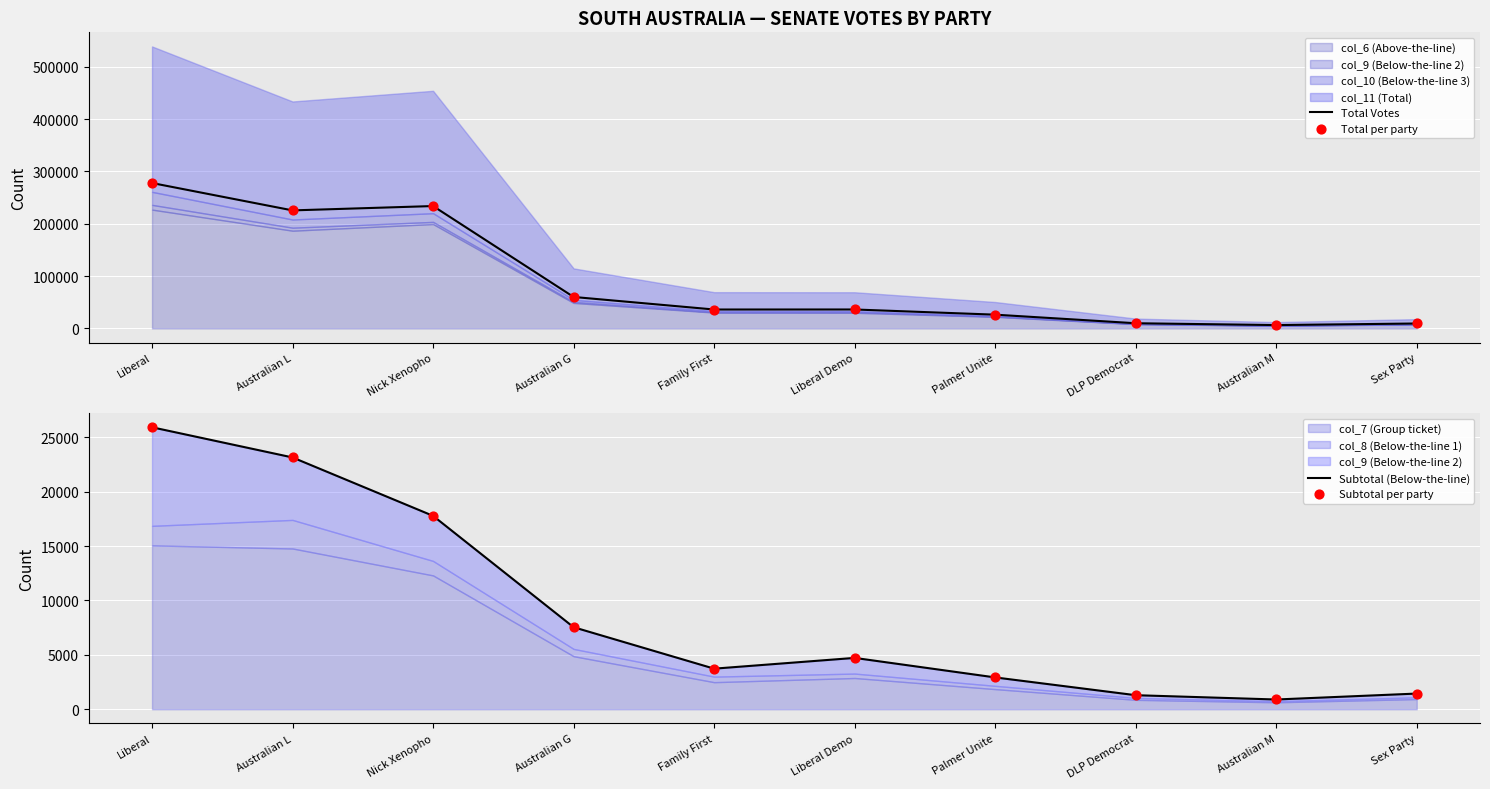

Which series has the largest total across all categories?

Total Votes